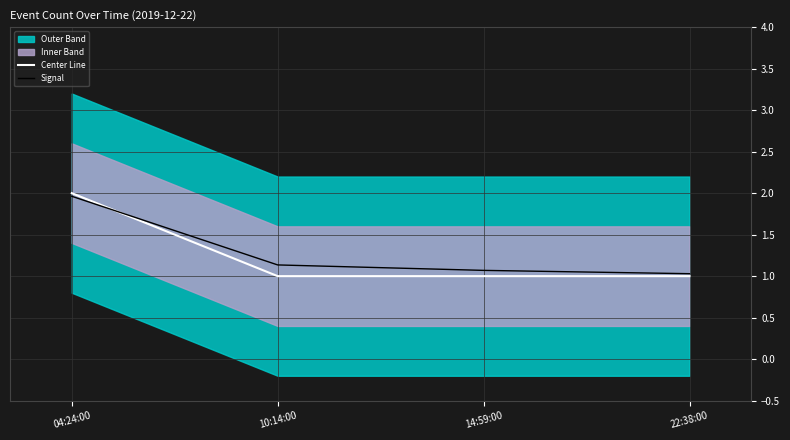

Reading left to right, extract all data points from this chart.

Center Line: 2.0	1.0	1.0	1.0
Signal: 2.0	1.1	1.1	1.0